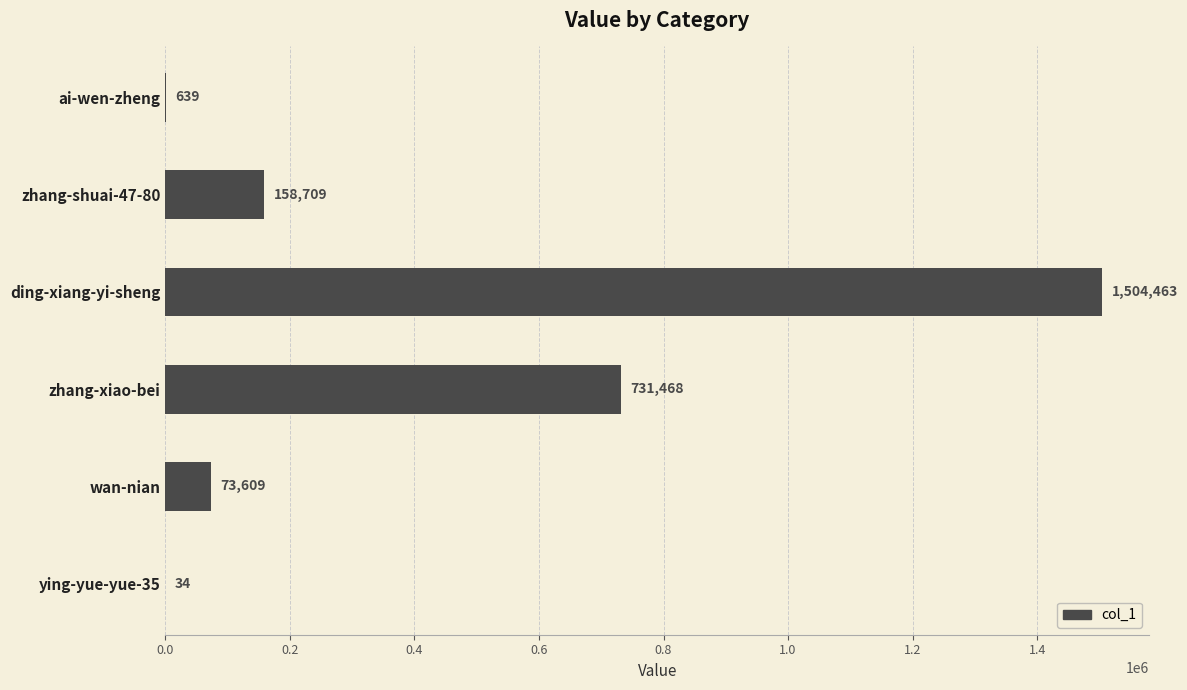

Are the bars horizontal?

Yes